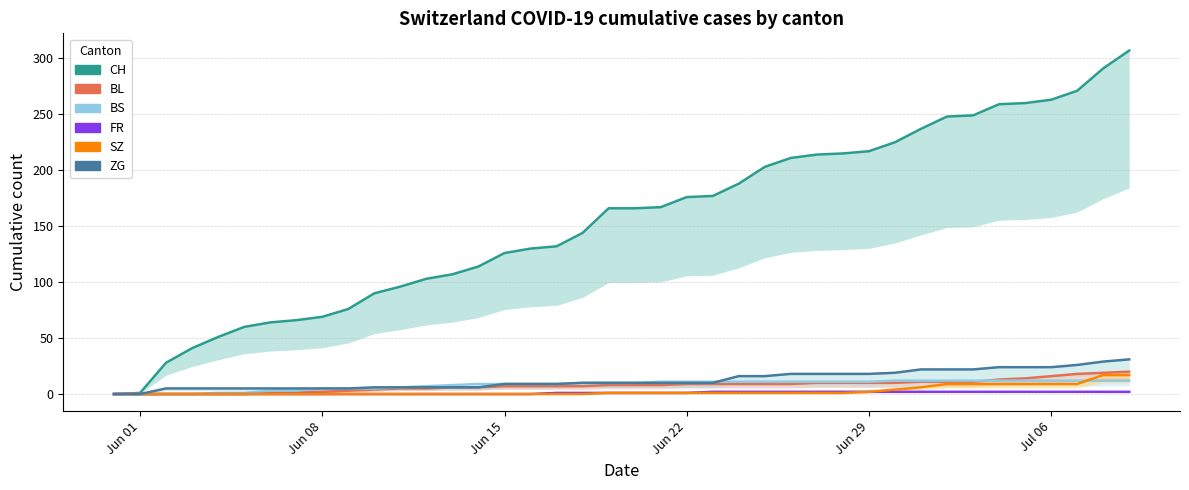

True or false: BS has more than 0 points higher than both neighbors.

False